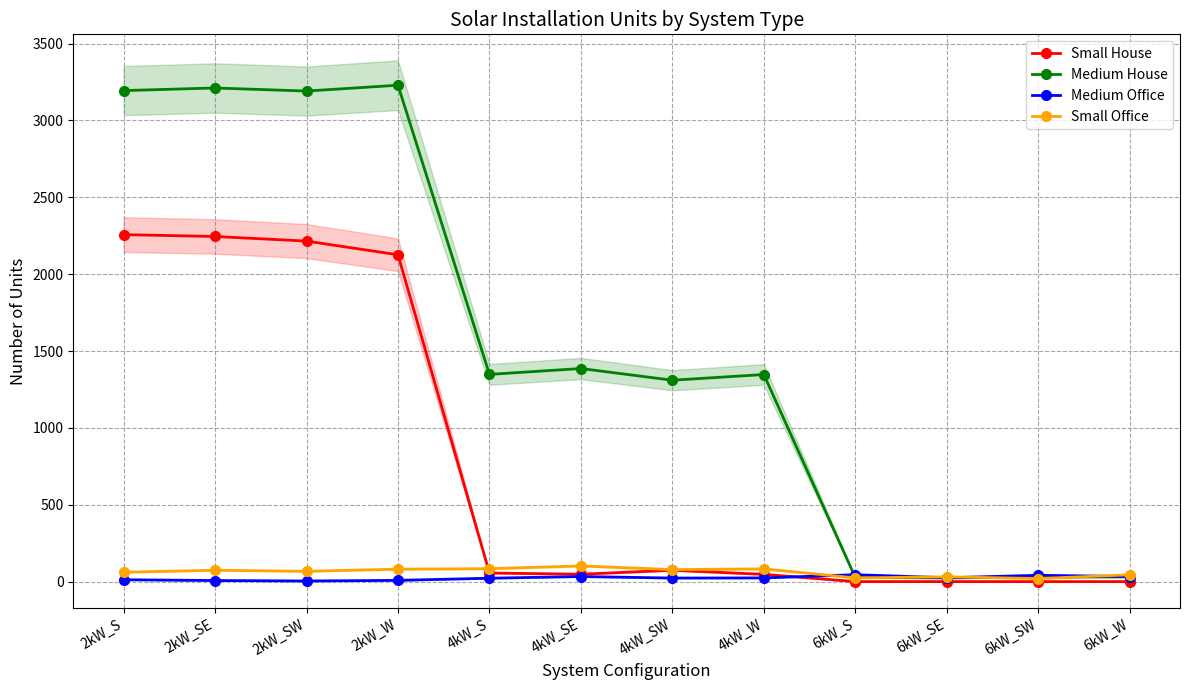

At 4kW_S, list the series in order from smallest to largest.

Medium Office, Small House, Small Office, Medium House